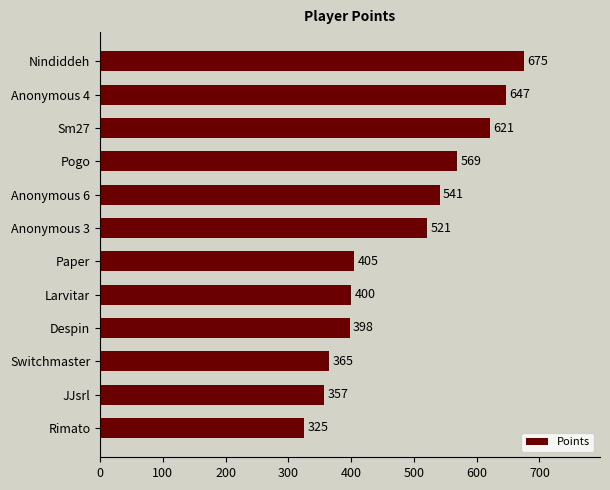

What is the change in value from Switchmaster to Despin?

+33